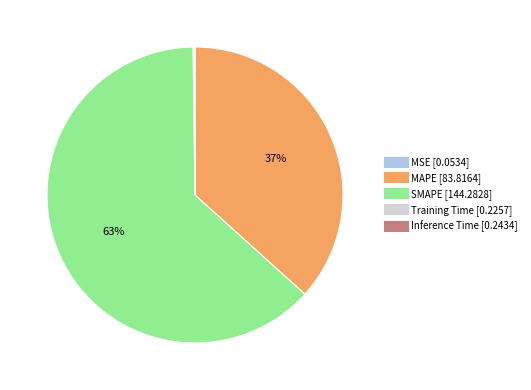

Is SMAPE the majority of the pie?

Yes